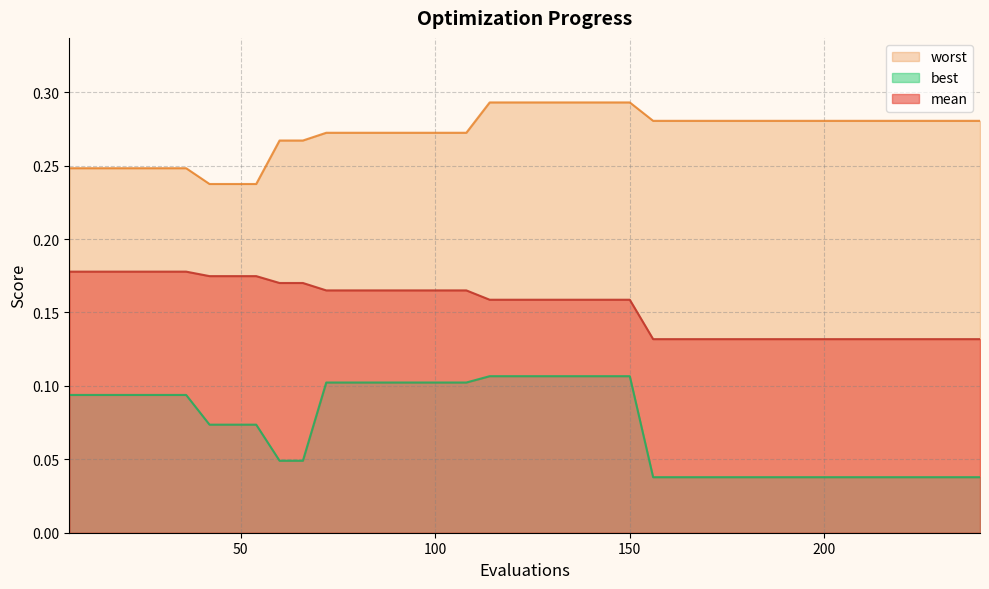

What is the approximate value of mean at 162?

0.1